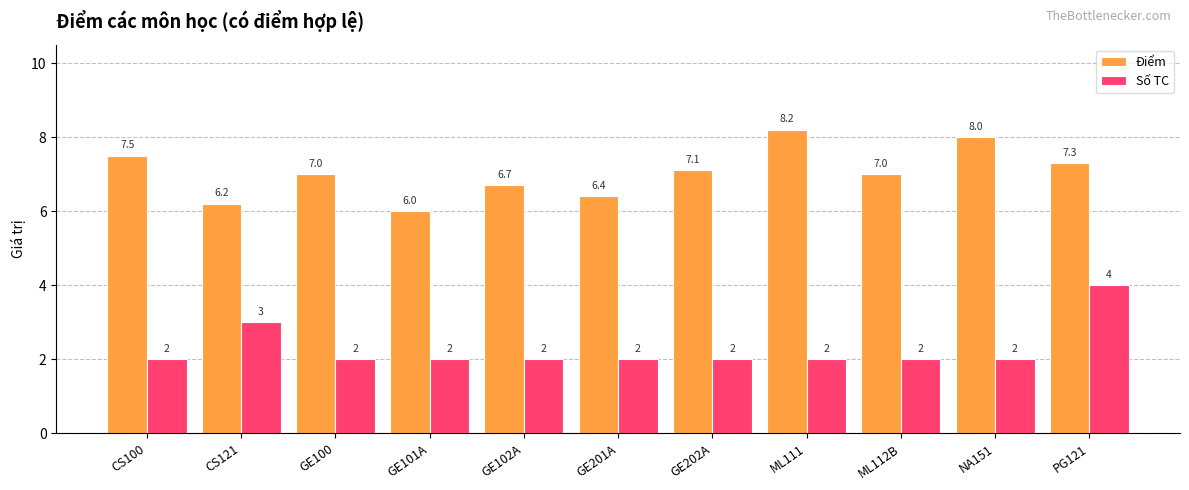

Count the Số TC values in the range 2 to 3.

10